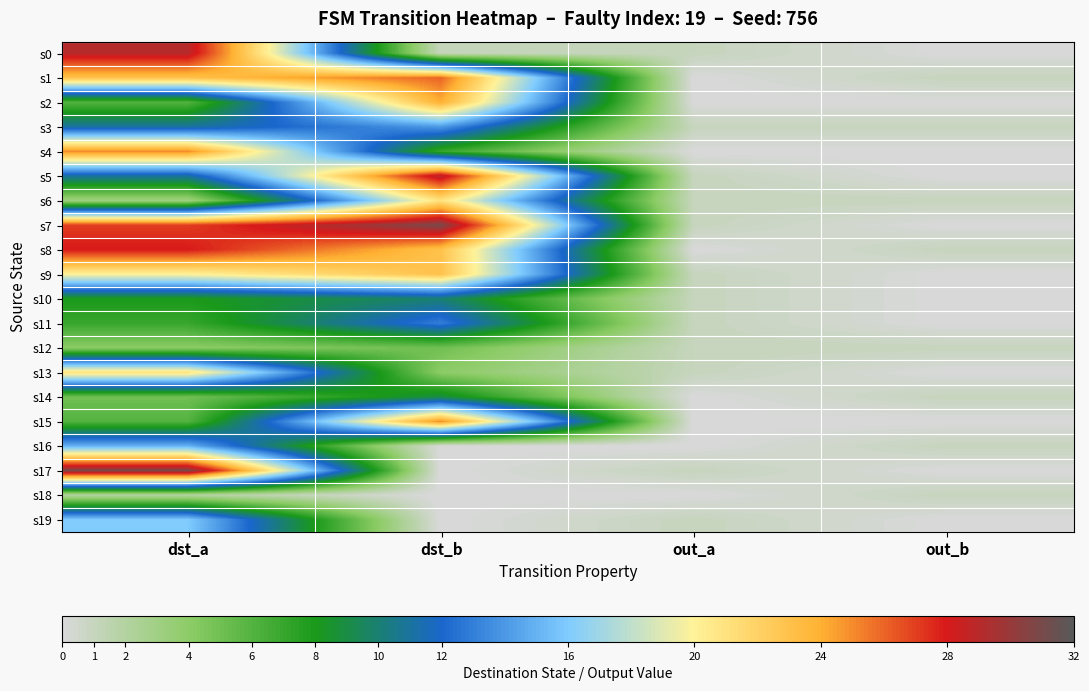

List the series in order of their peak value, highest first.

s7, s17, s0, s5, s8, s1, s4, s15, s2, s9, s6, s13, s19, s16, s3, s11, s10, s14, s12, s18